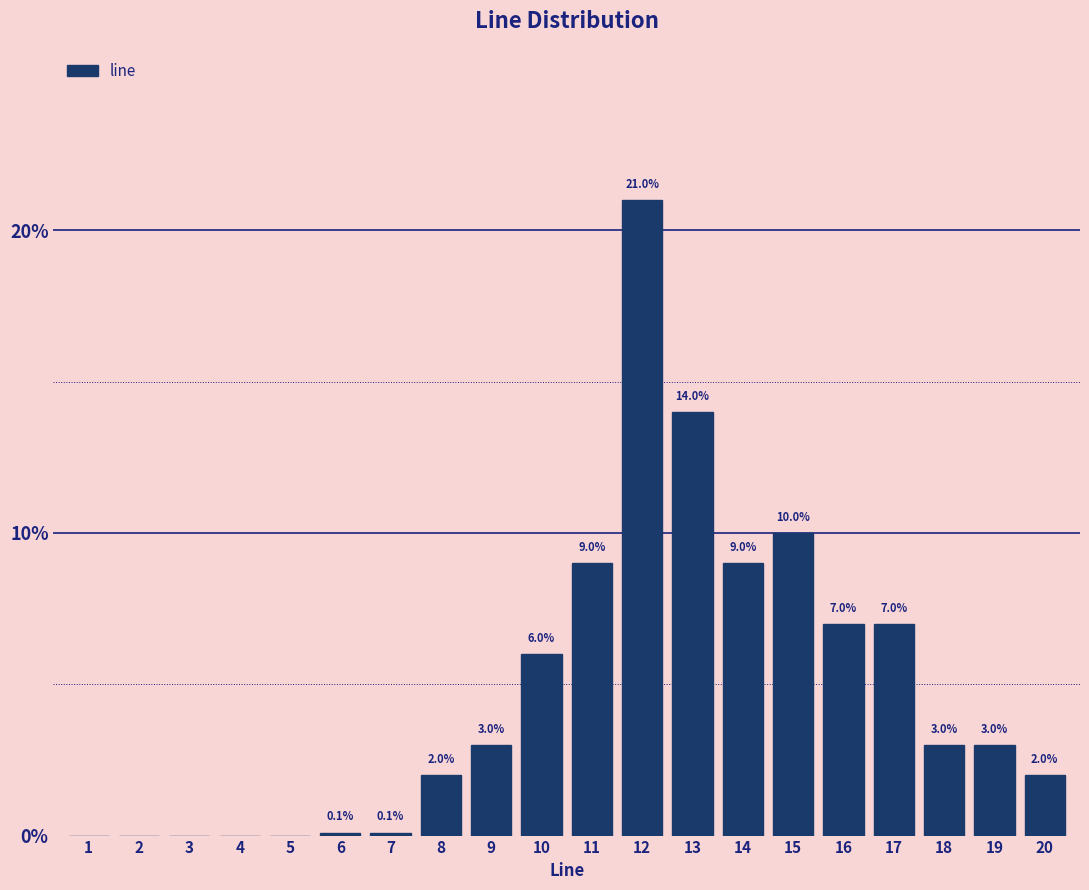

Reading left to right, list all the values displayed in this chart.

1=0.0	2=0.0	3=0.0	4=0.0	5=0.0	6=0.1	7=0.1	8=2.0	9=3.0	10=6.0	11=9.0	12=21.0	13=14.0	14=9.0	15=10.0	16=7.0	17=7.0	18=3.0	19=3.0	20=2.0